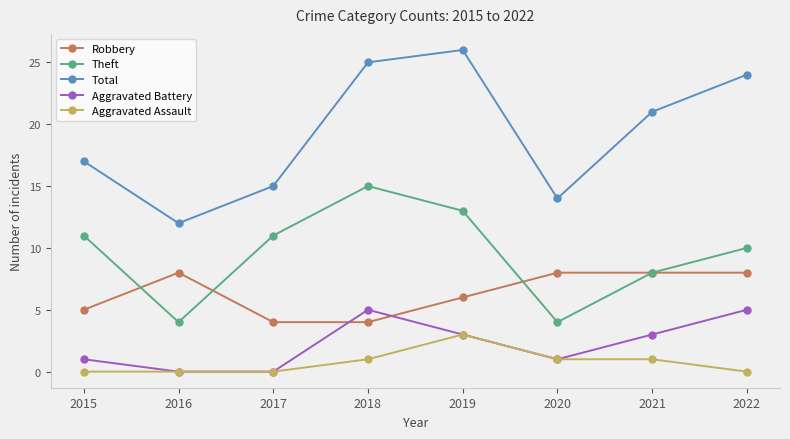

Where is the first local maximum for Aggravated Battery?

2018